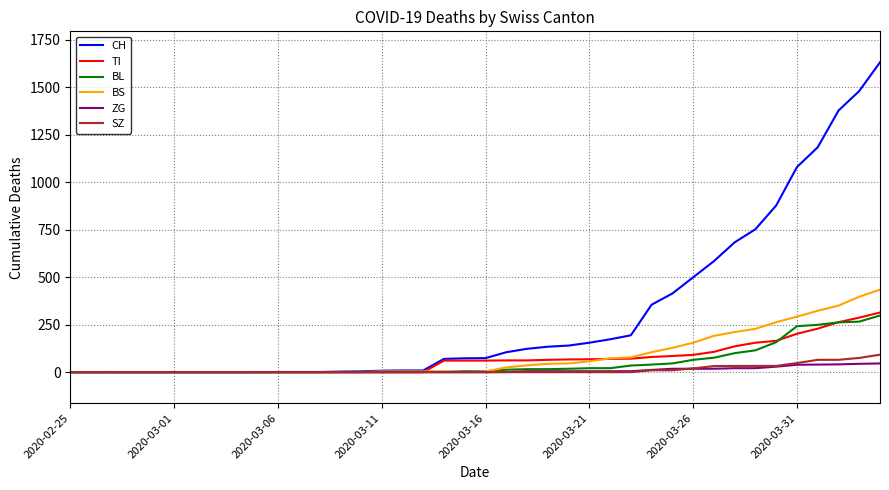

How many lines are shown in the chart?

6